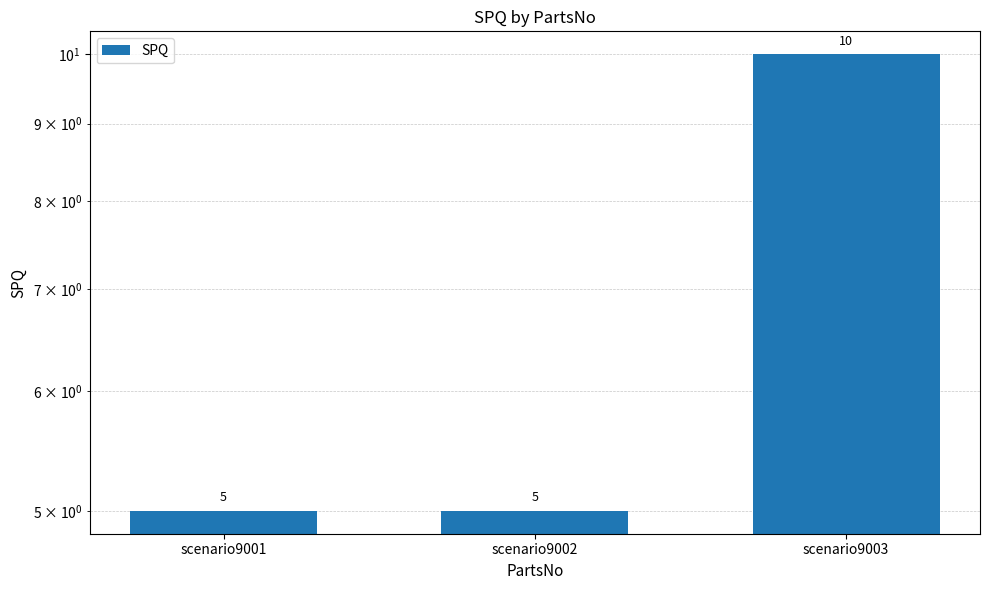

List the labels in order of value, smallest first.

scenario9001, scenario9002, scenario9003